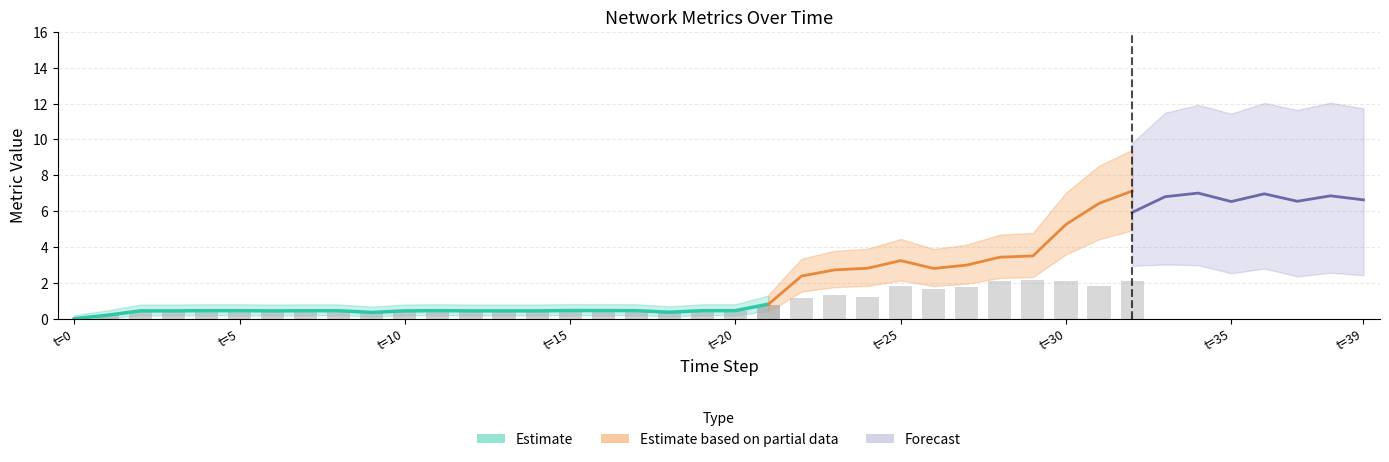

The ocupacion series shows 0.0 at 16. True or false?

False